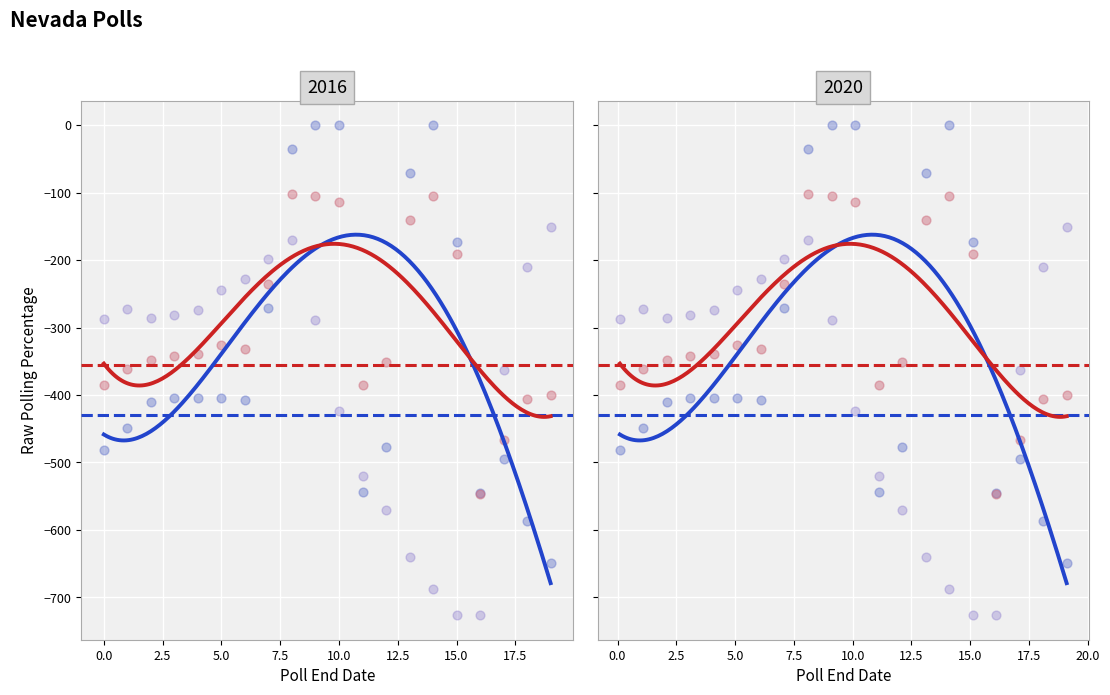

At how many categories does at least one series exceed -319?

16